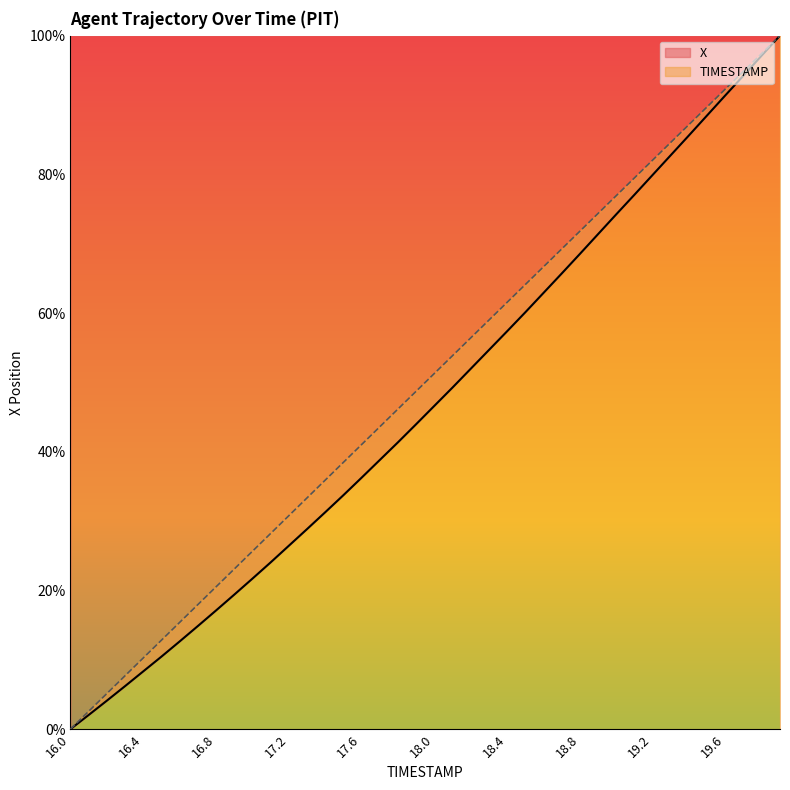

List the series in order of their overall mean, highest first.

TIMESTAMP, X